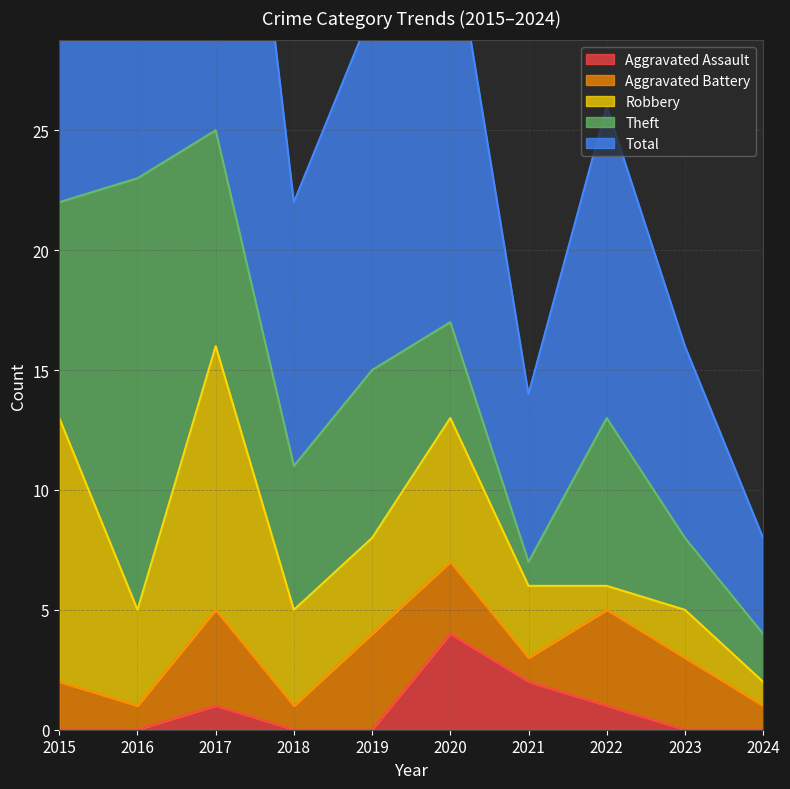

At how many categories does at least one series exceed 12?

6